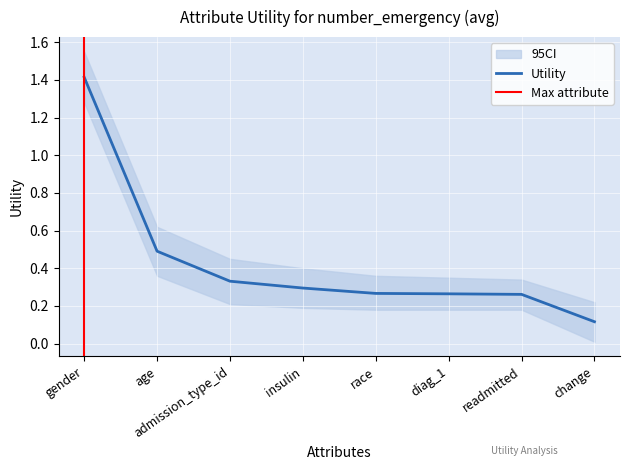

Which has a higher value, diag_1 or insulin?

insulin